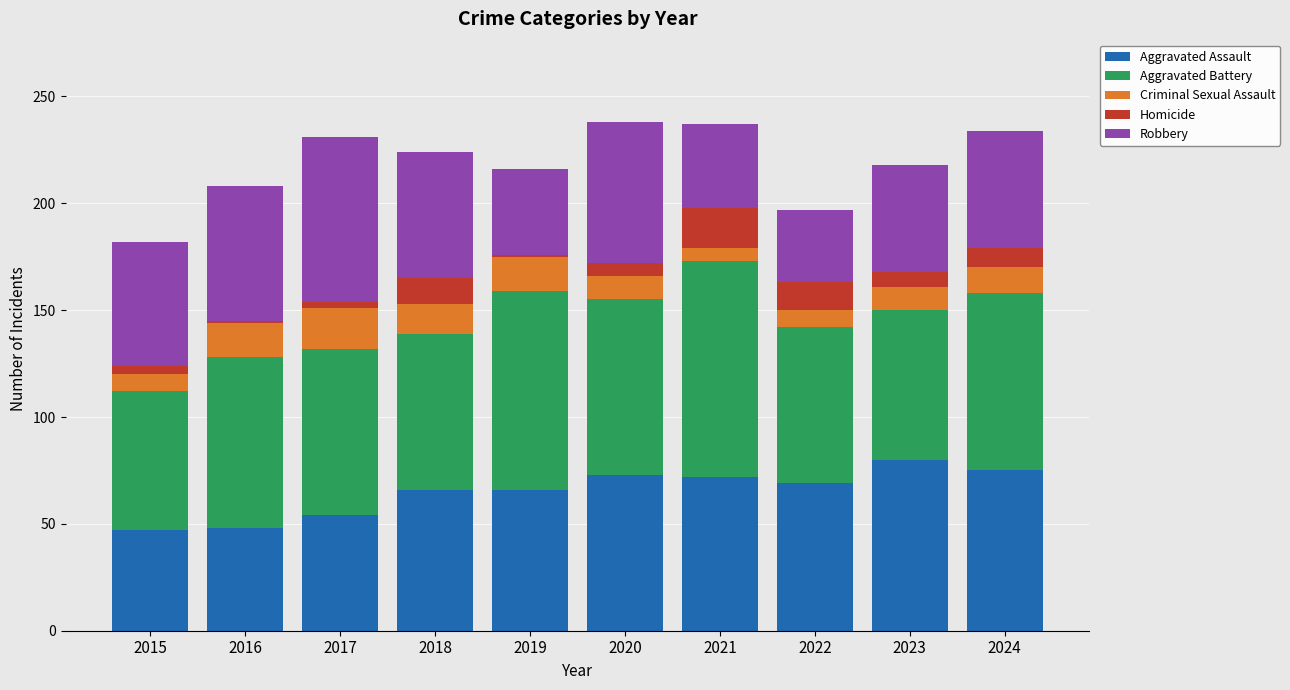

How many values in the Aggravated Assault series are below 69?

5